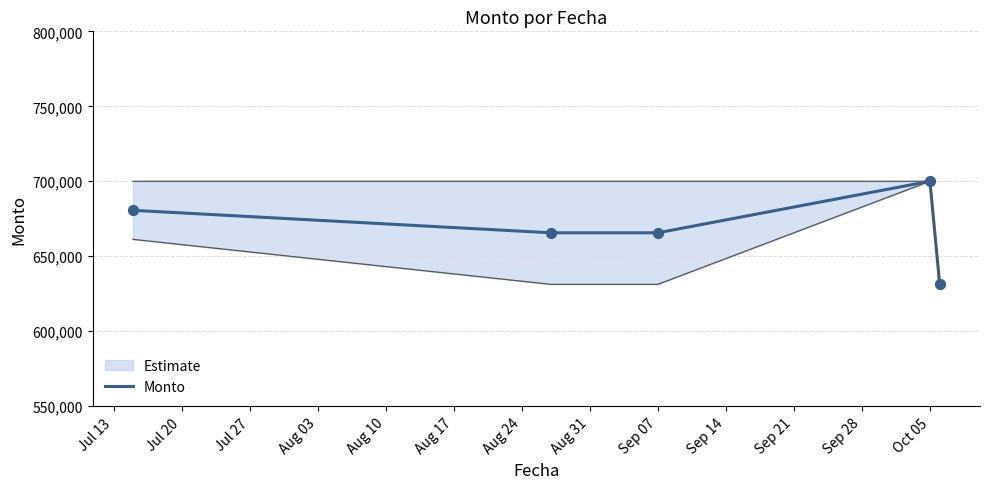

What is the maximum value for Monto?

700000